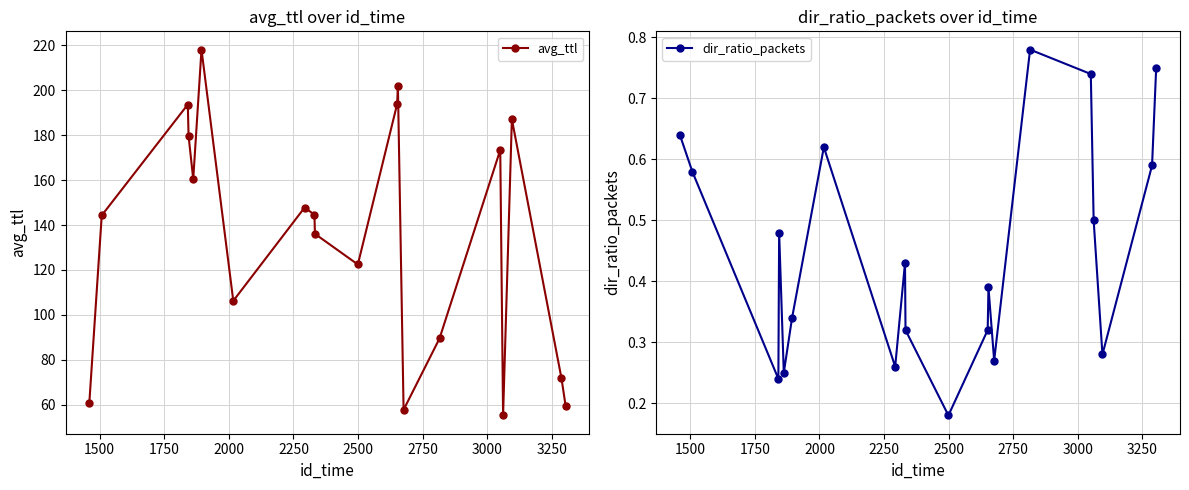

Which series has the largest range (max minus min)?

avg_ttl